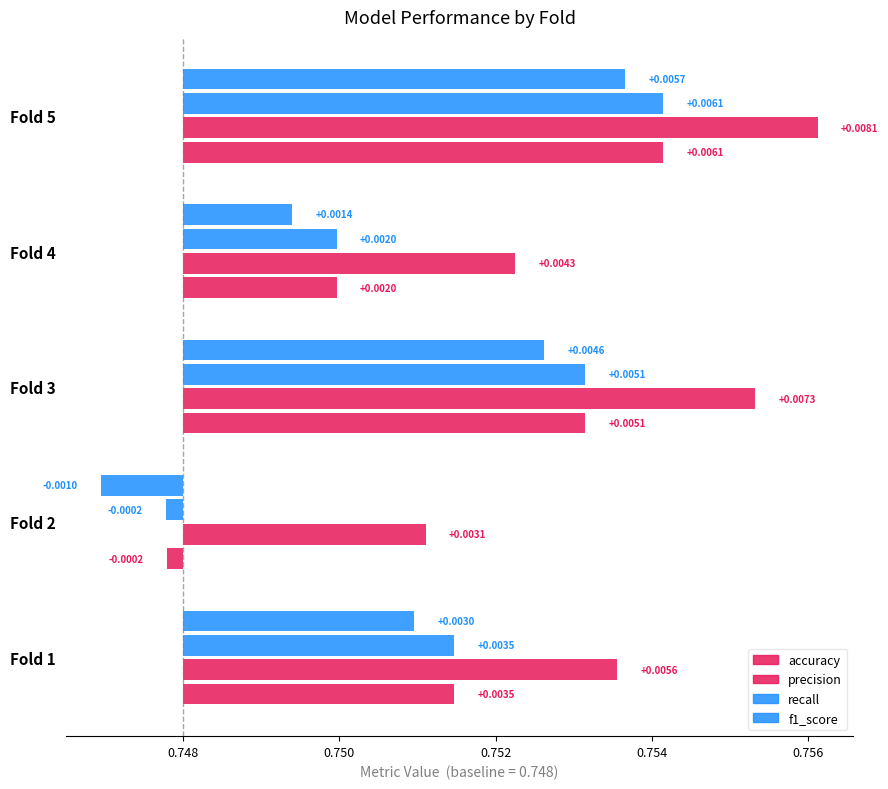

How many groups of bars are there?

5